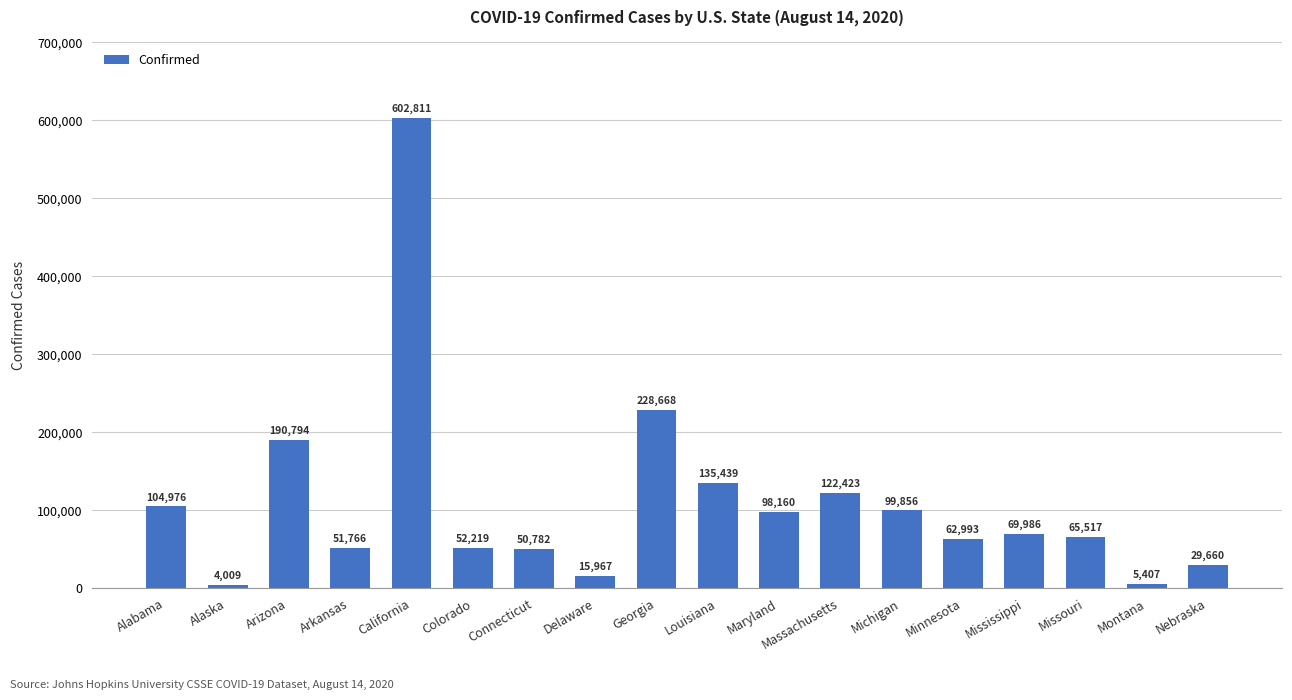

Rank the categories by value from lowest to highest.

Alaska, Montana, Delaware, Nebraska, Connecticut, Arkansas, Colorado, Minnesota, Missouri, Mississippi, Maryland, Michigan, Alabama, Massachusetts, Louisiana, Arizona, Georgia, California